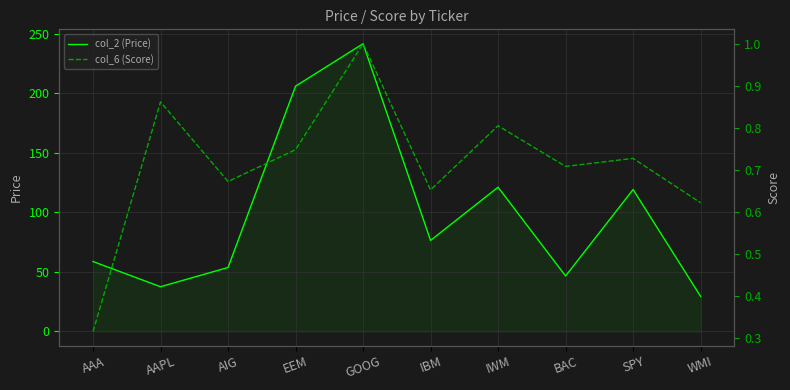

Reading right to left, transcribe all the data shown in this chart.

col_2 (Price): WMI=29.5	SPY=119.2	BAC=46.6	IWM=121.1	IBM=76.4	GOOG=241.6	EEM=205.9	AIG=53.7	AAPL=37.6	AAA=58.7
col_6 (Score): WMI=0.6	SPY=0.7	BAC=0.7	IWM=0.8	IBM=0.7	GOOG=1.0	EEM=0.7	AIG=0.7	AAPL=0.9	AAA=0.3